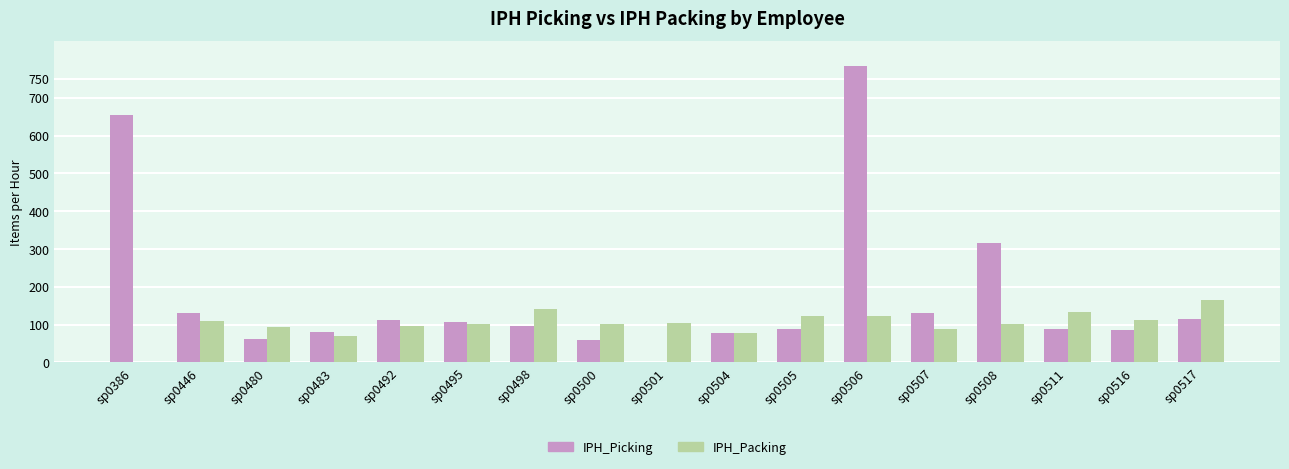

Read the IPH_Picking value at sp0504.

79.1